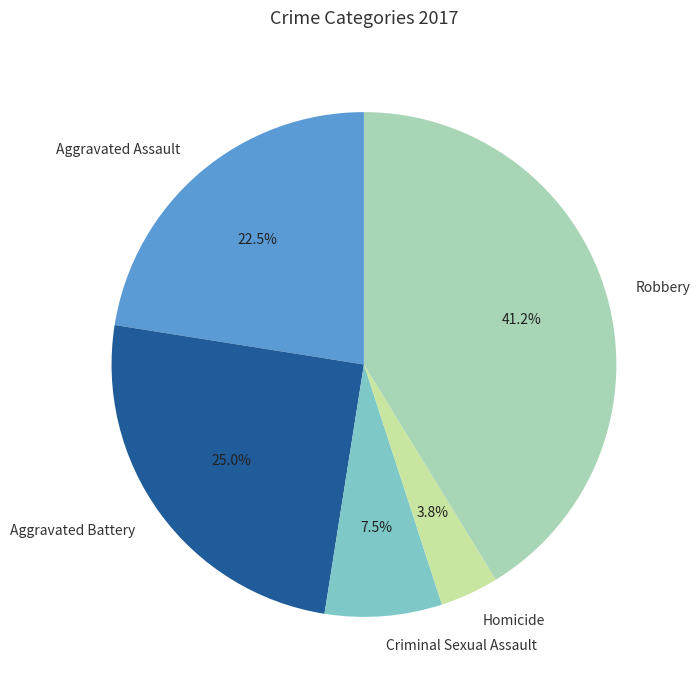

To the nearest percent, what is the combined percentage of Criminal Sexual Assault and Robbery?

49%